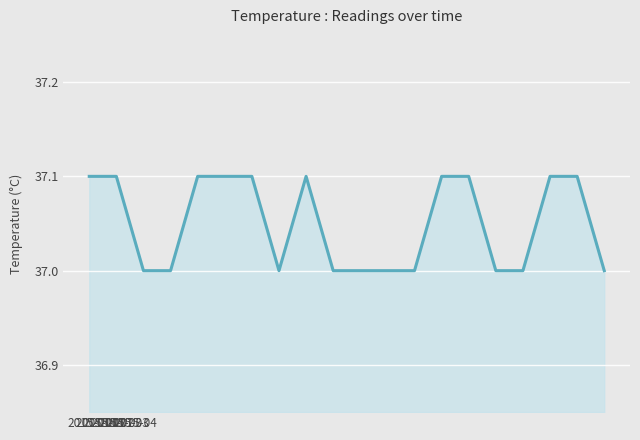

What is the smallest value displayed?

37.0